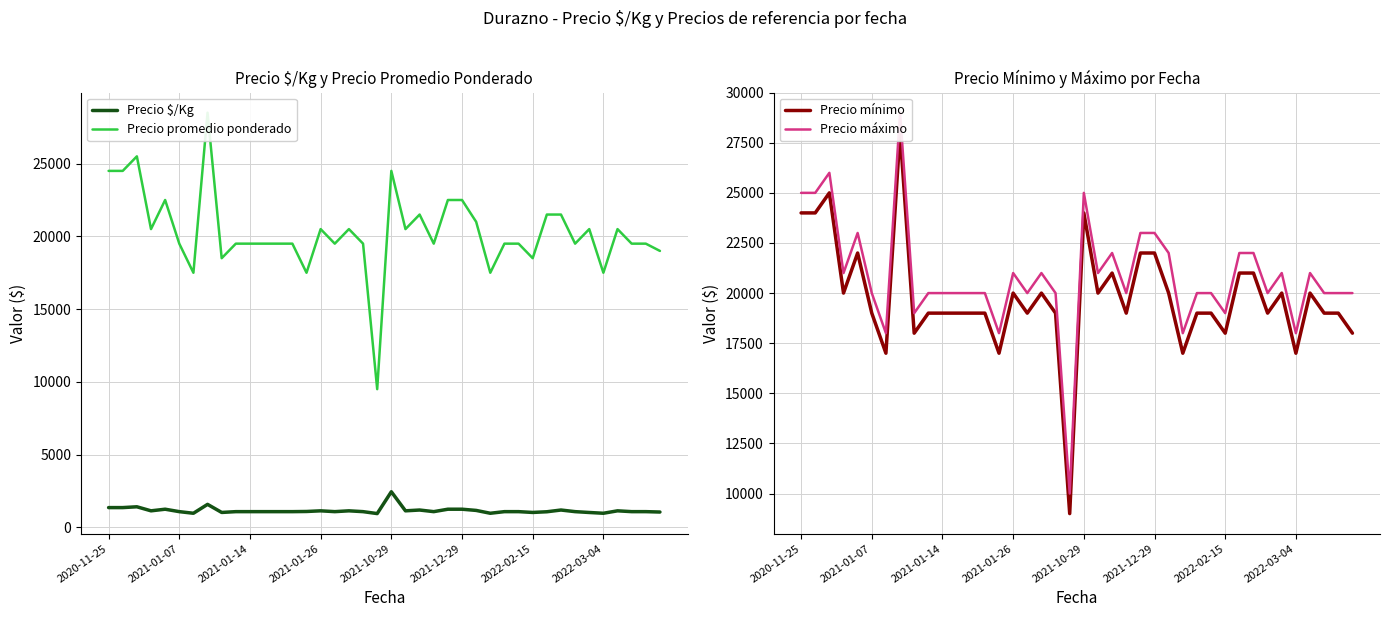

What is the difference between the highest and lowest values at 13?

18917